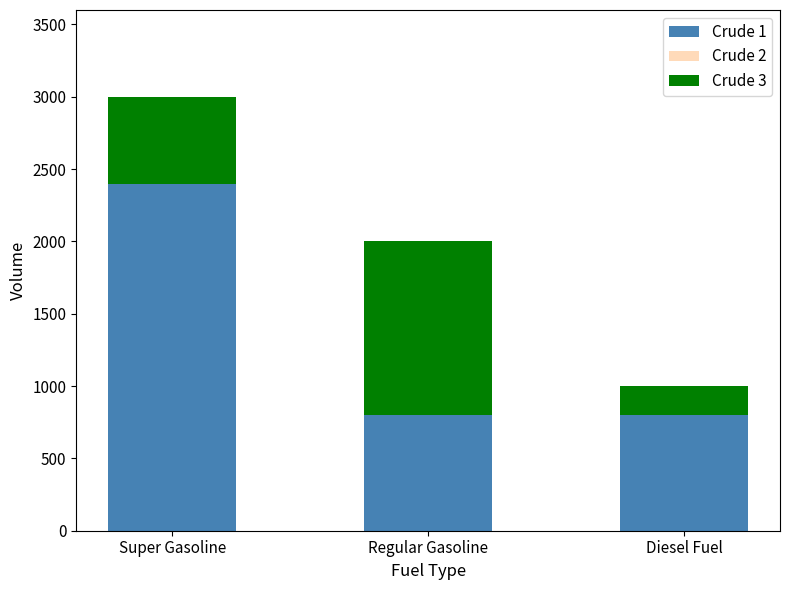

What is the average value of the Crude 1 series?

1332.8